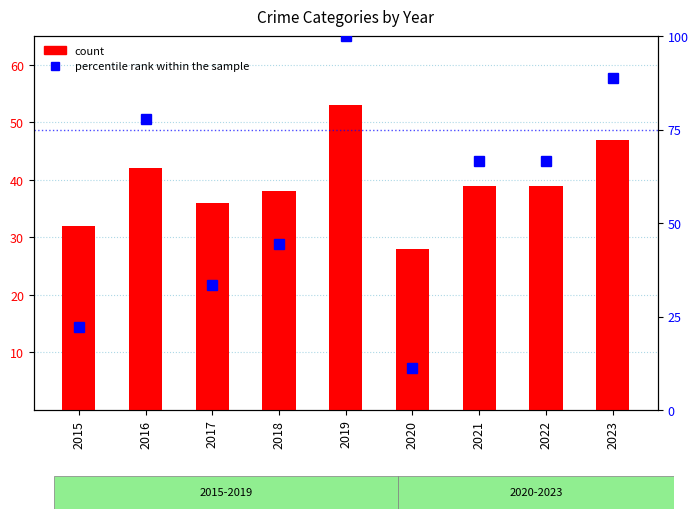

List the series in order of their peak value, lowest first.

count, percentile rank within the sample